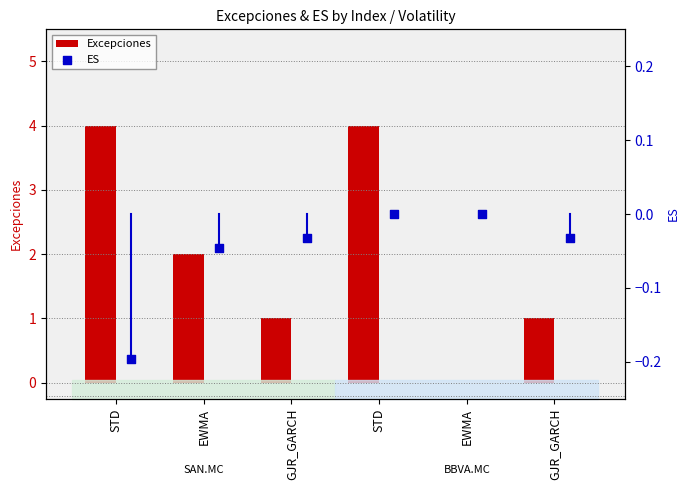

At which category is the sum across all series the highest?

STD